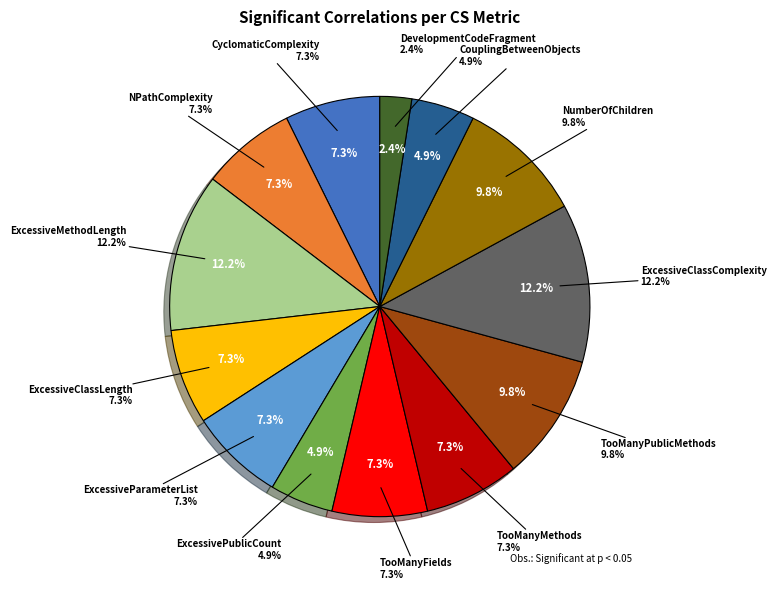

Which has a higher value, ExcessiveClassLength or NPathComplexity?

ExcessiveClassLength